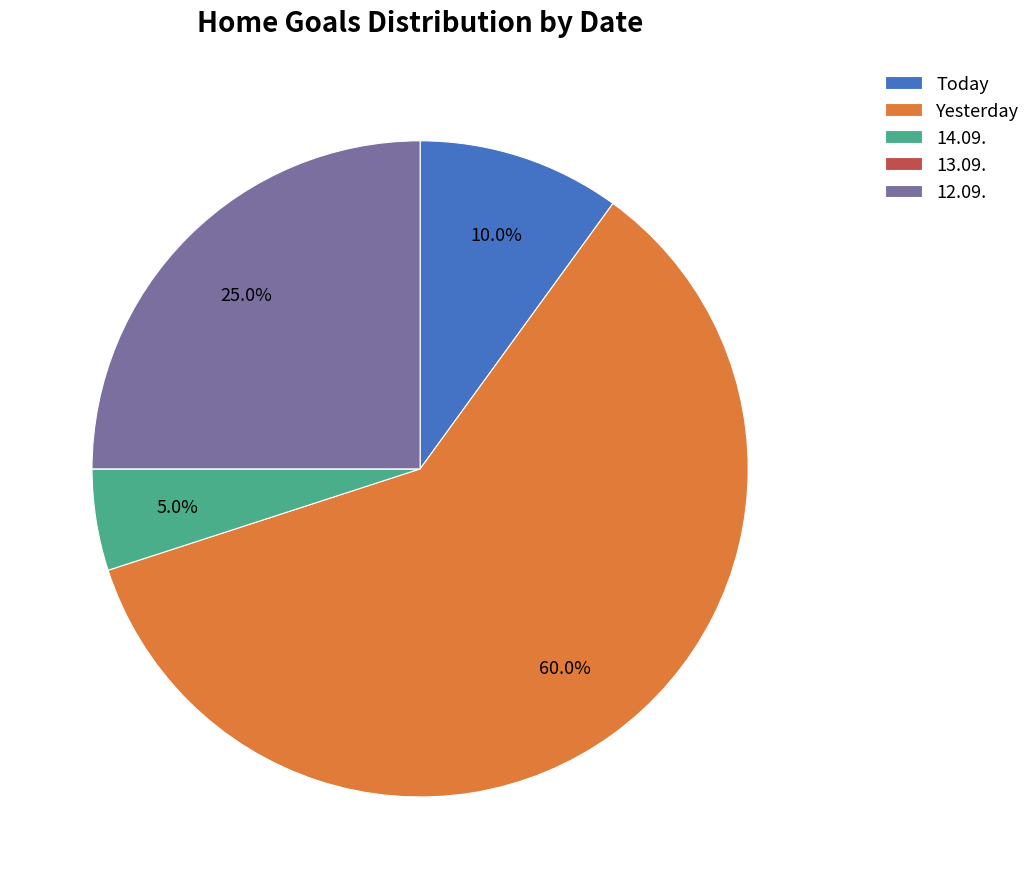

What is the total percentage of 14.09. and Today?

15.0%